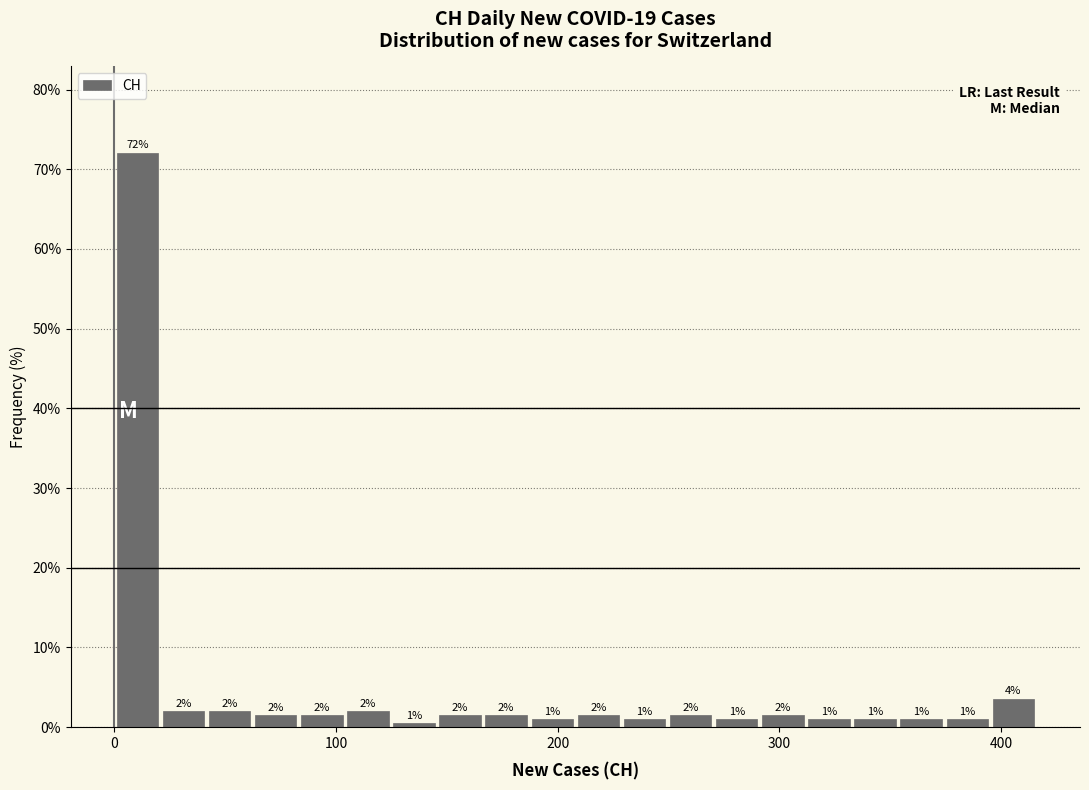

Read against the x-axis, roughly where is the centre of the tallest bar?

10